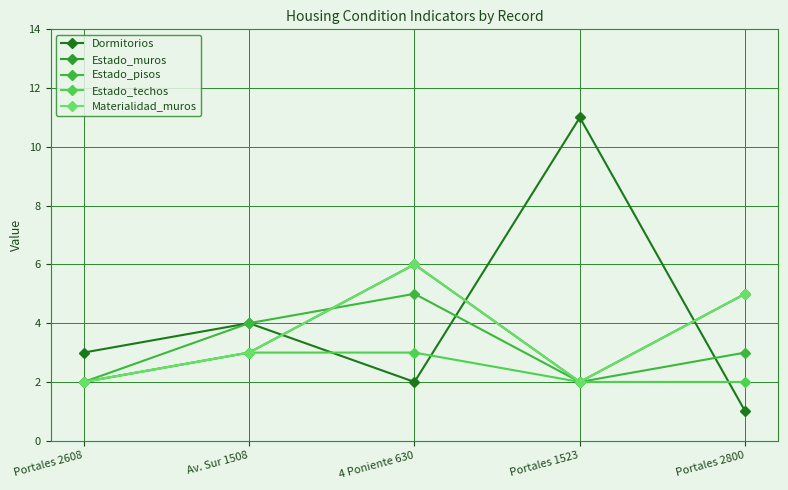

True or false: Estado_techos has a value of 2 at Portales 1523.

True